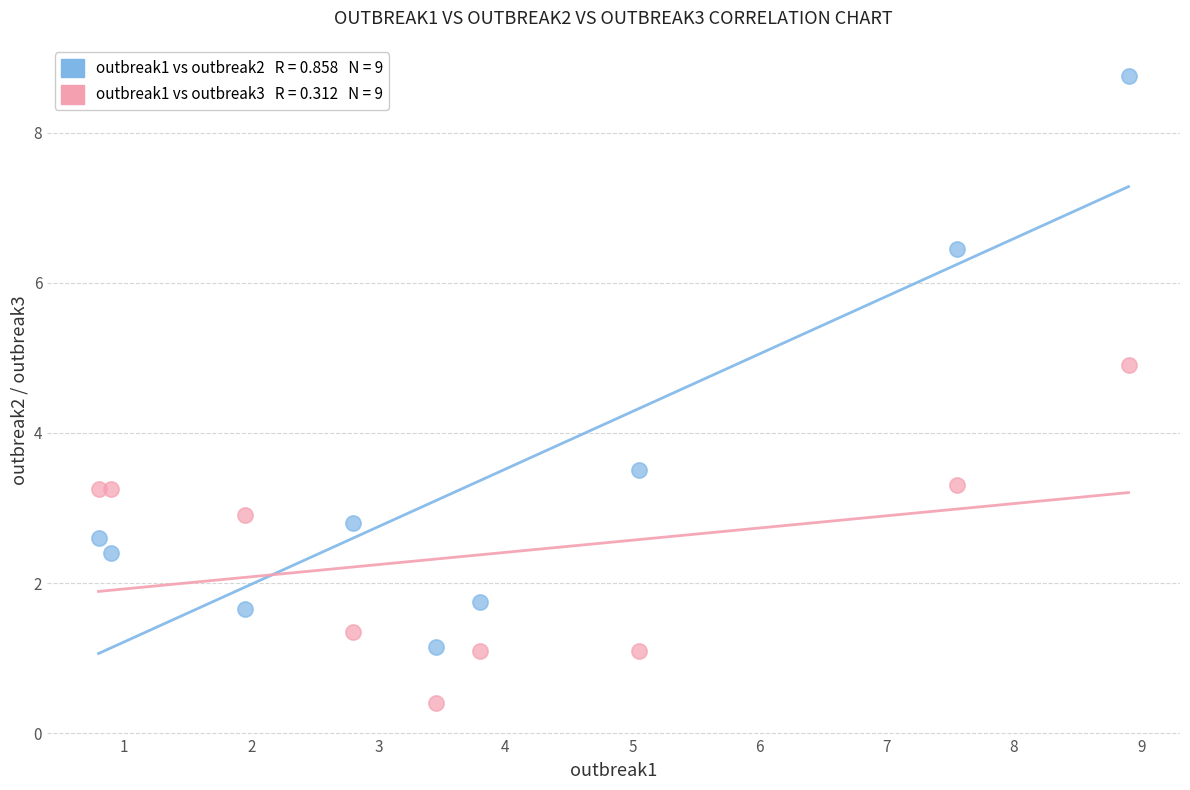

Across all series, what Y value is closest to 4?

3.5